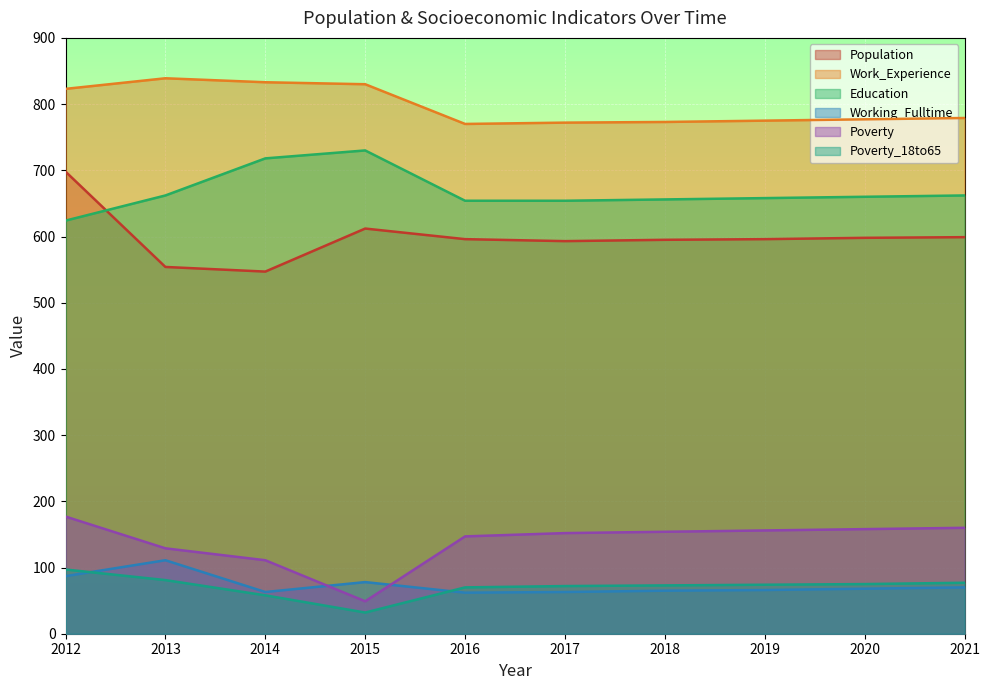

What is the sum of the Work_Experience values at 2017 and 2018?

1545